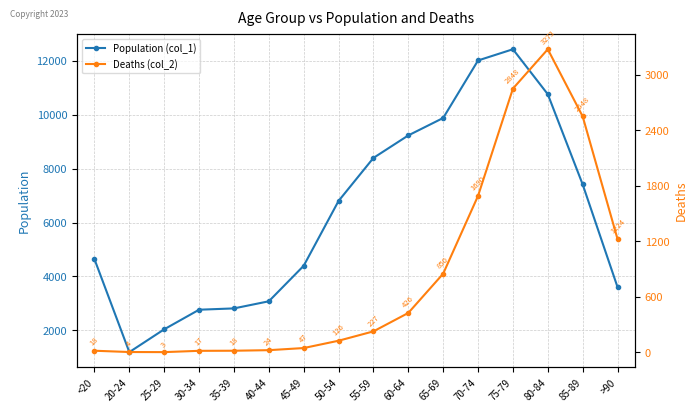

What is the total value across all series at 45-49?

4443